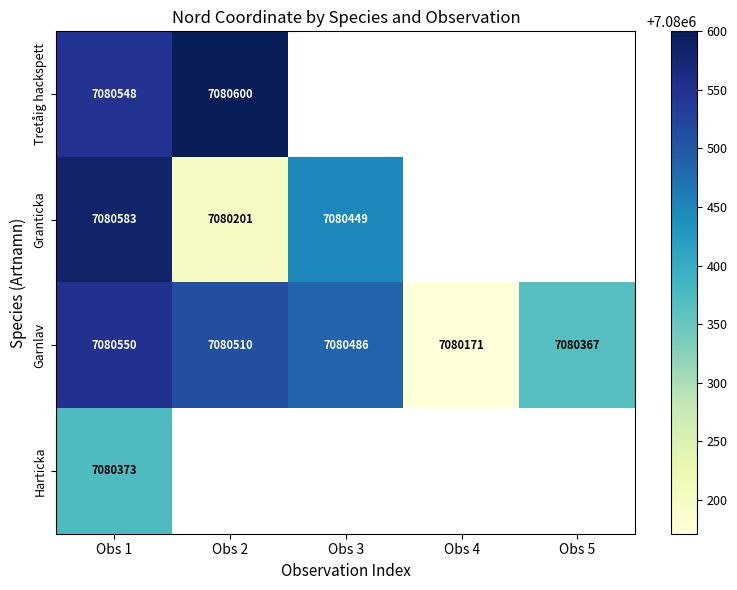

What is the difference between the Garnlav values at Obs 4 and Obs 5?

196